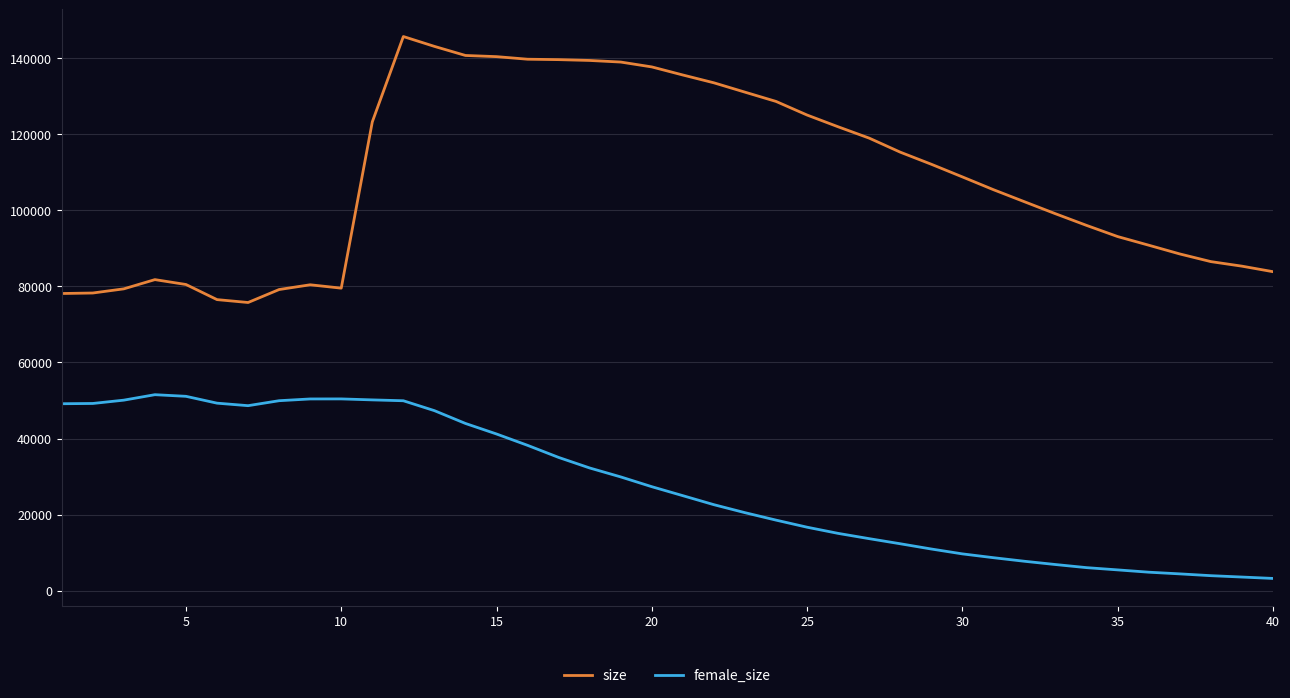

What is the minimum value shown in the chart?

3239